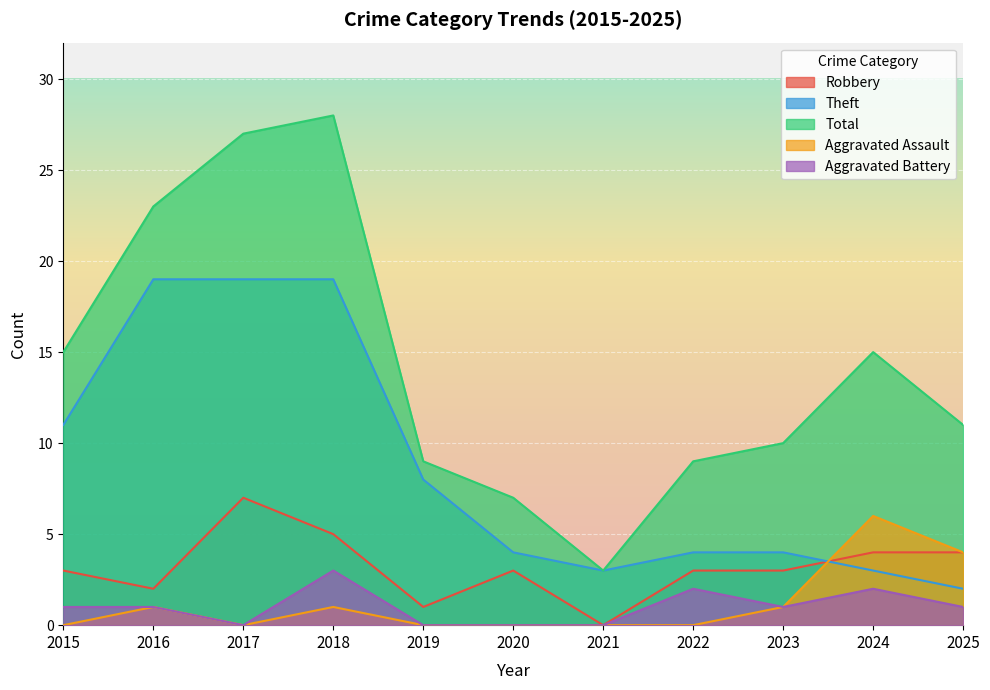

How many categories are shown in the chart?

11